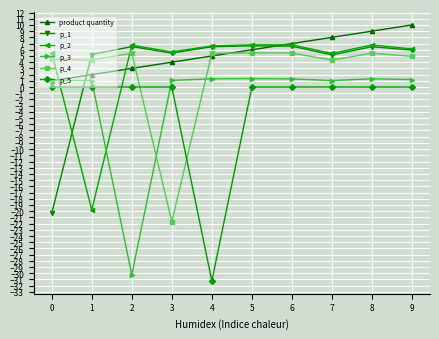

True or false: product quantity has more than 0 points higher than both neighbors.

False